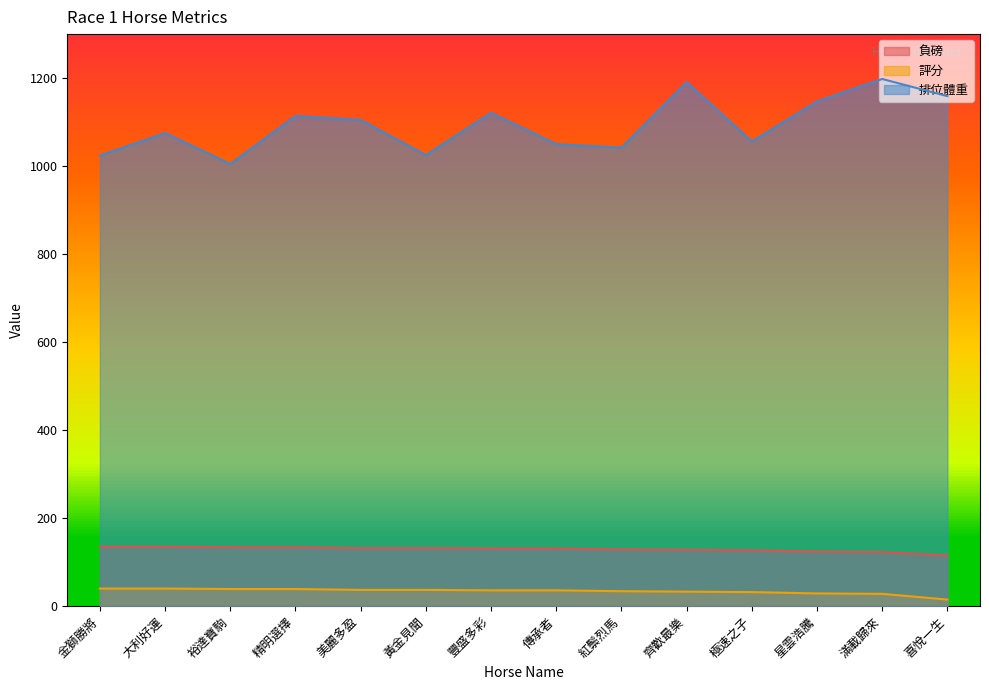

What is the sum of the 排位體重 values at 齊歡最樂 and 星雲浩騰?

2338